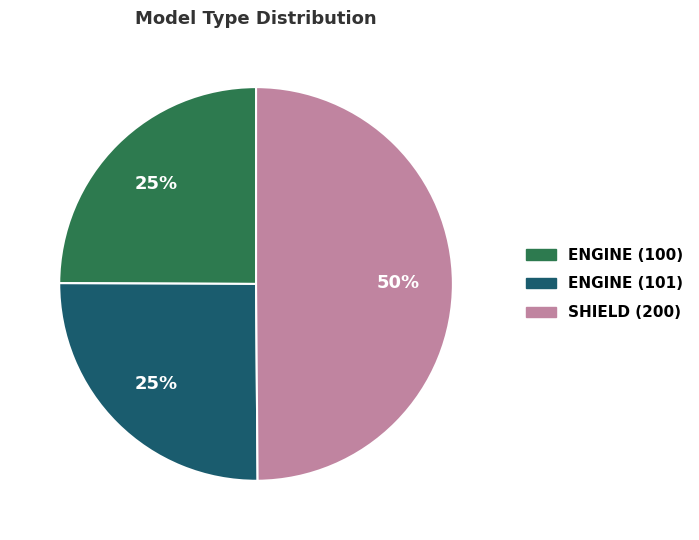

To the nearest percent, what is the average slice percentage?

33%